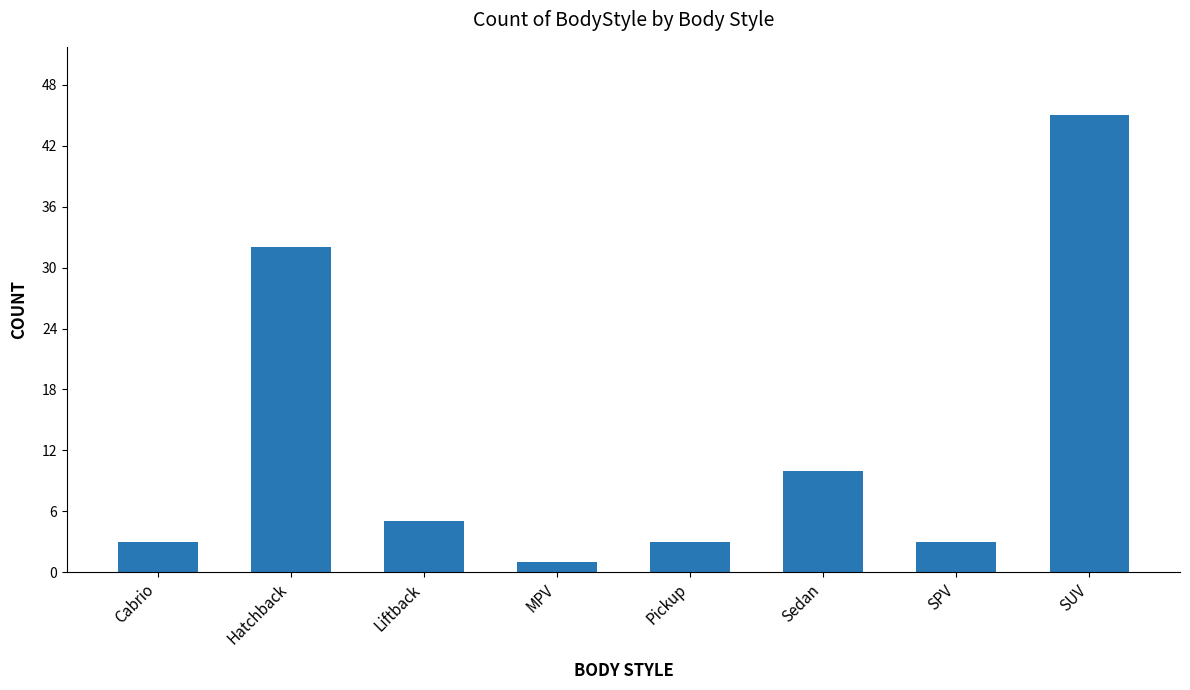

Reading left to right, transcribe all the data shown in this chart.

3	32	5	1	3	10	3	45